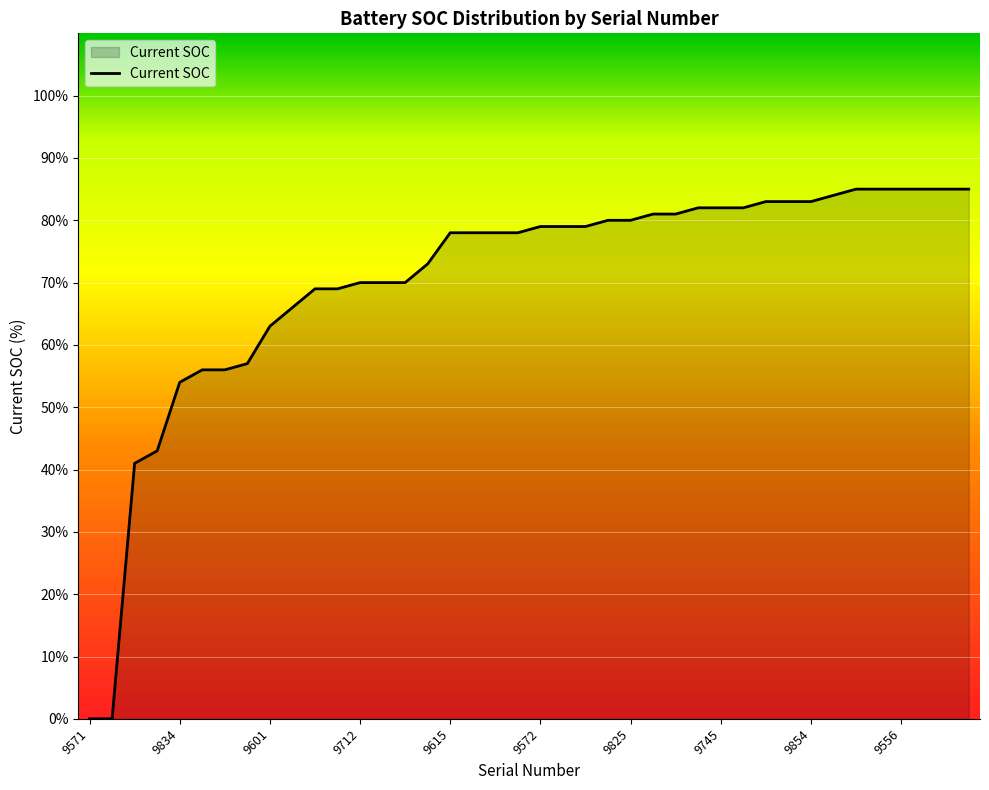

How many categories are shown in the chart?

40